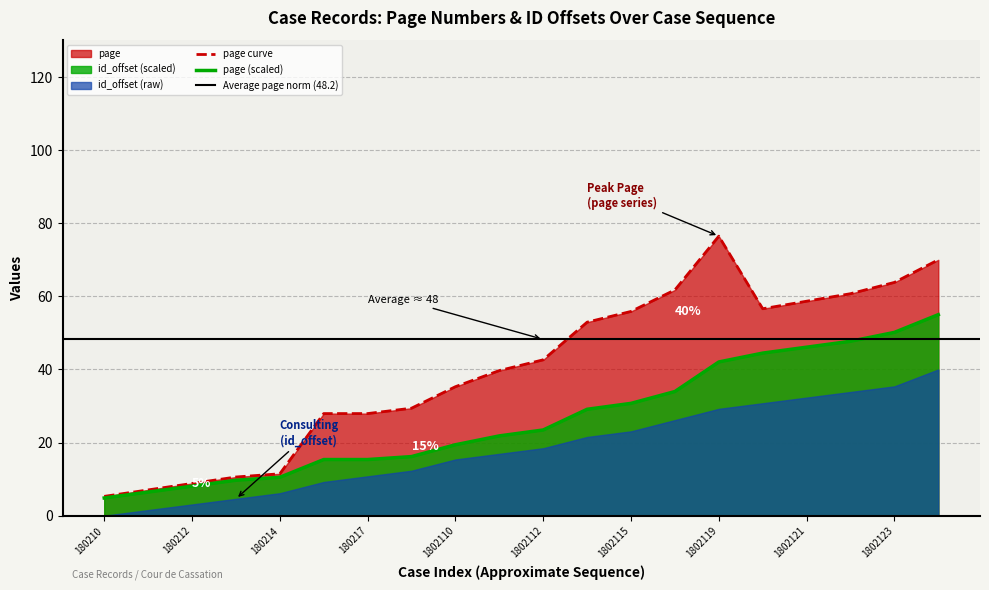

Where is the data nearest to the value 29?

1802114